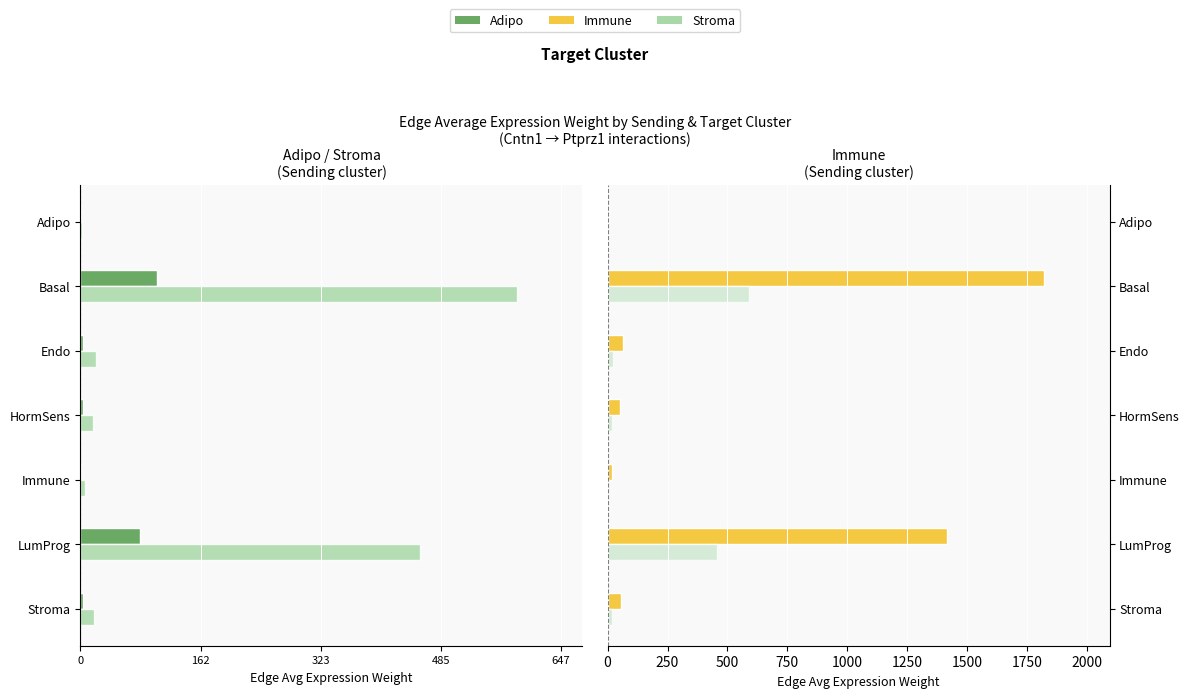

What is the difference between the maximum and minimum values in the Adipo series?

102.5